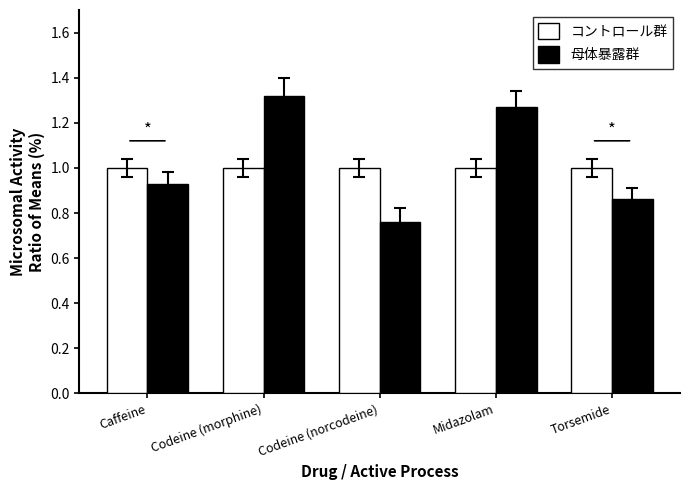

Read the コントロール群 value at Caffeine.

1.0